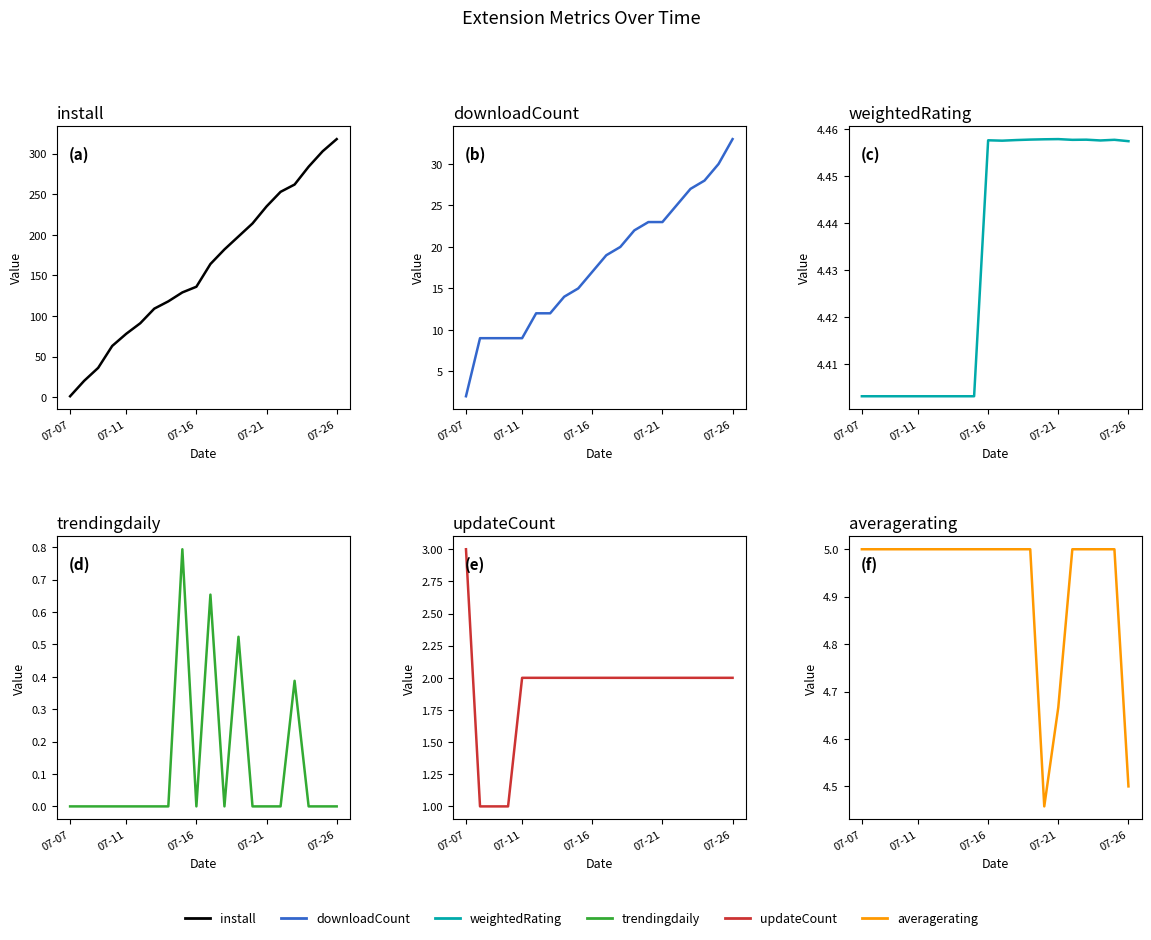

Does the chart have visible grid lines?

No